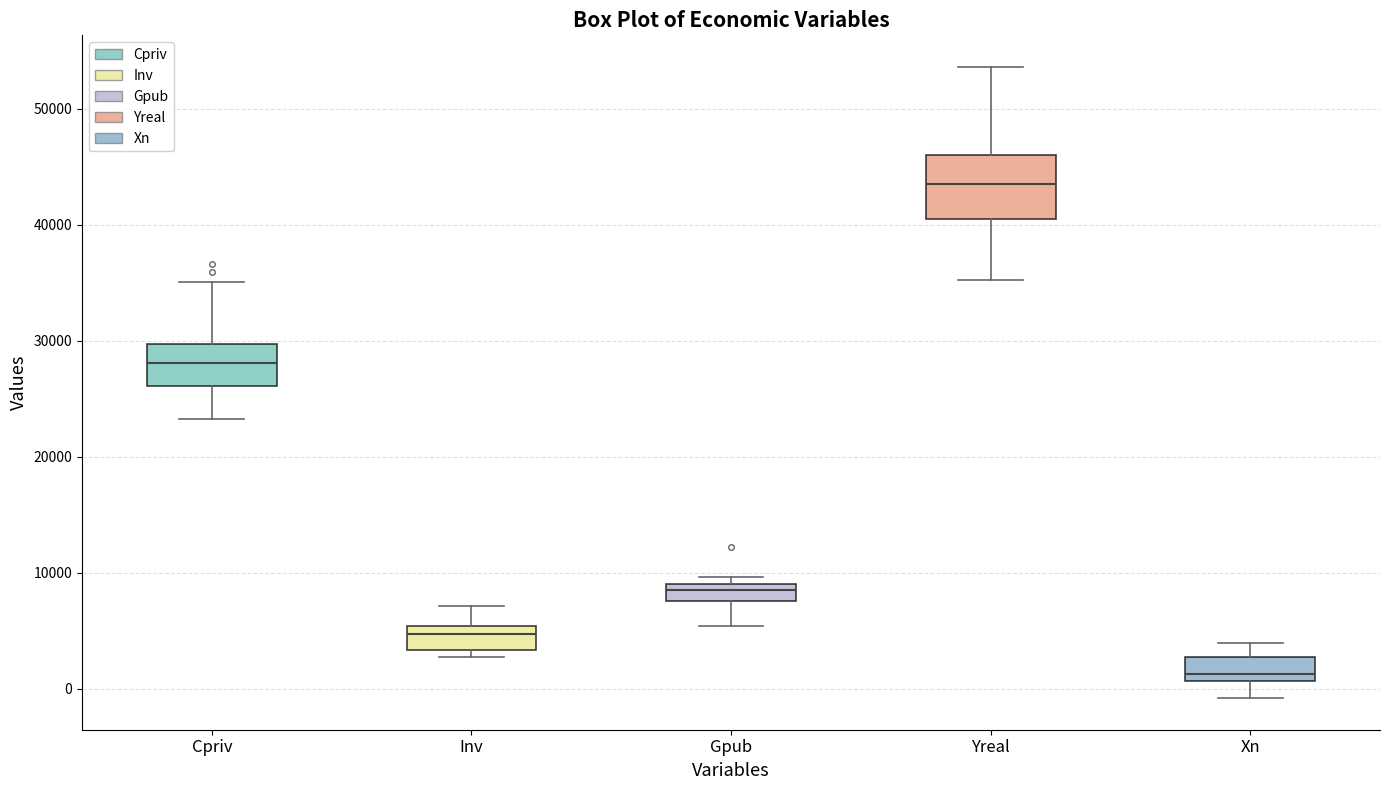

Where does the upper whisker of the box for Inv end on the y-axis? The values are not printed on the chart, so give them approximately, as read against the axis.

7000